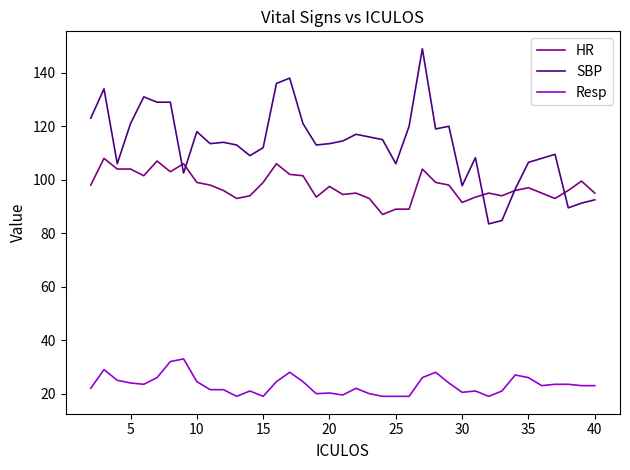

List the series in order of their peak value, lowest first.

Resp, HR, SBP